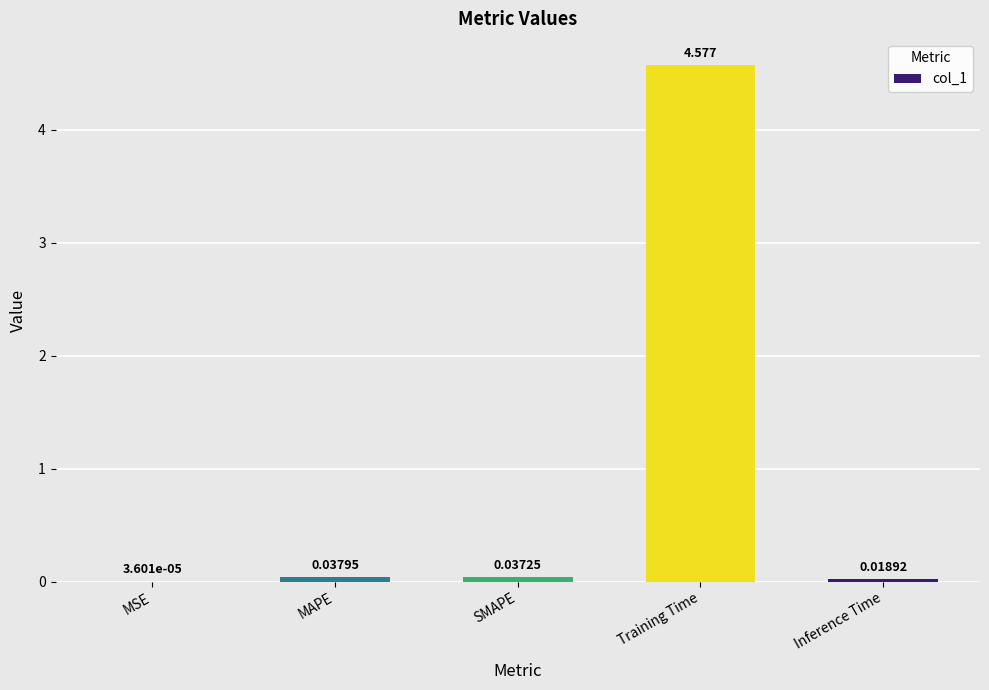

Which label corresponds to the largest value in the chart?

Training Time